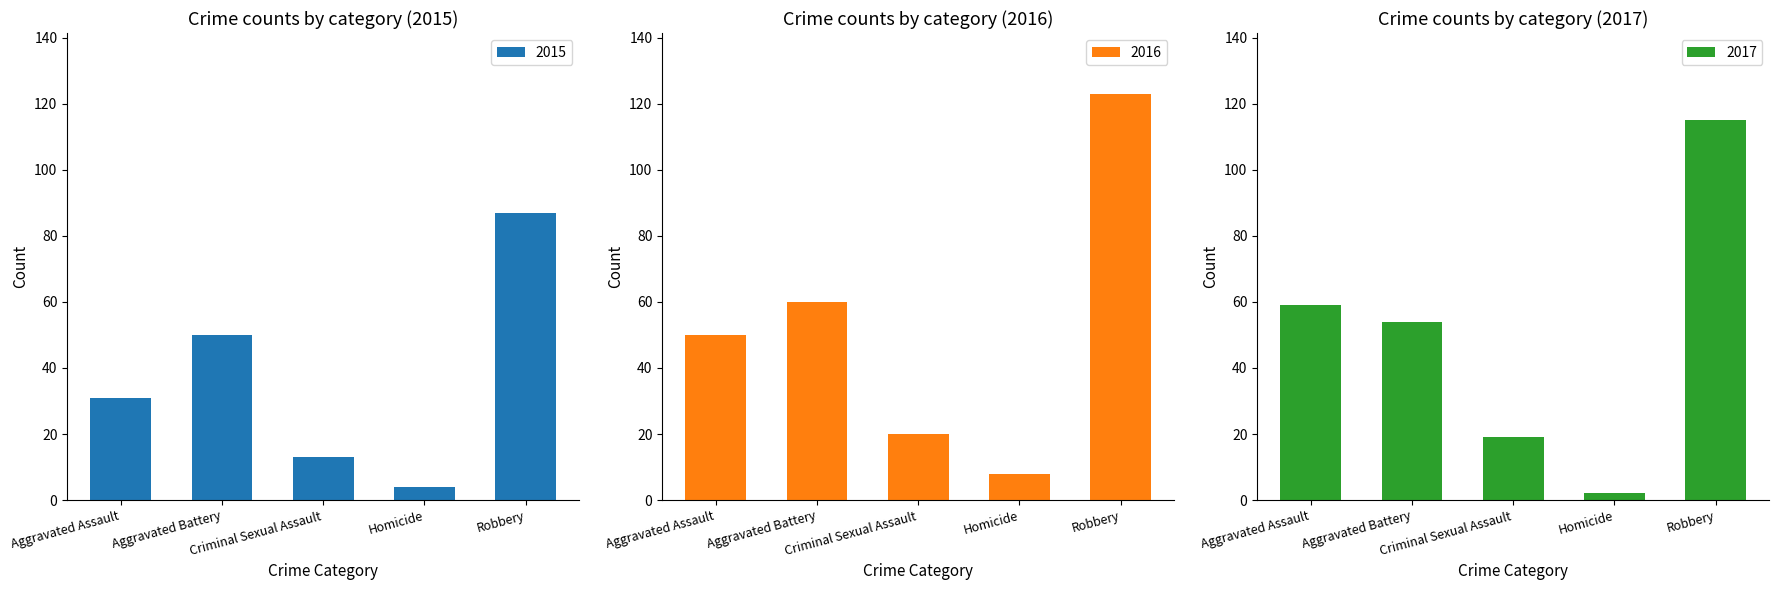

What is the difference between the 2018 values at Robbery and Aggravated Assault?

56